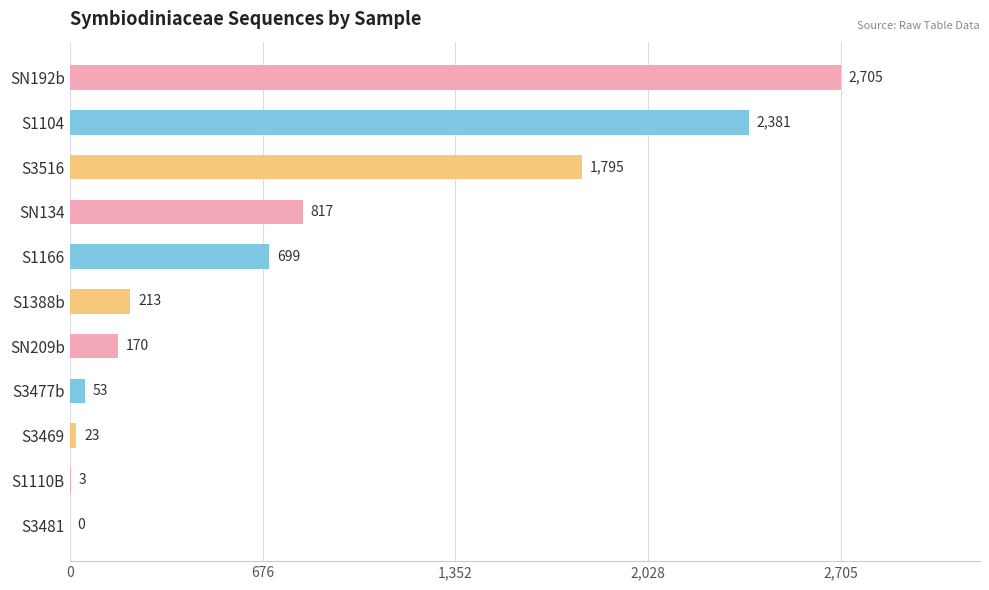

Reading top to bottom, list all the values displayed in this chart.

SN192b=2705	S1104=2381	S3516=1795	SN134=817	S1166=699	S1388b=213	SN209b=170	S3477b=53	S3469=23	S1110B=3	S3481=0